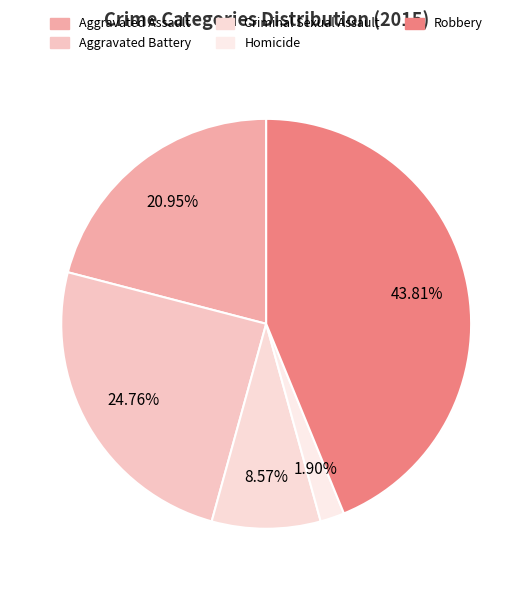

Count the number of slices in the pie.

5